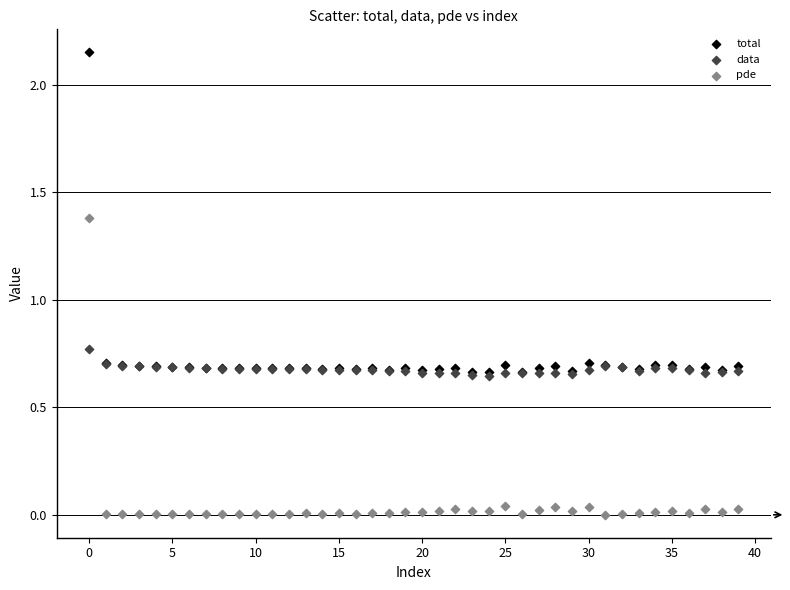

Which series has the widest spread of Y values?

total